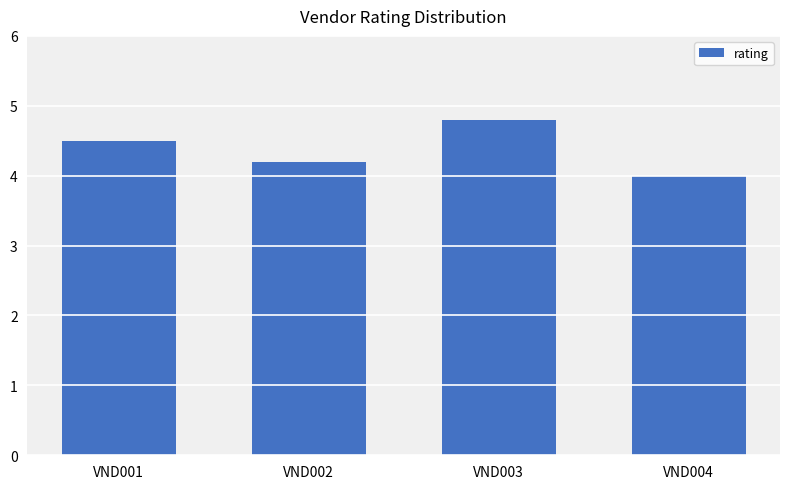

Does the chart contain stacked bars?

No